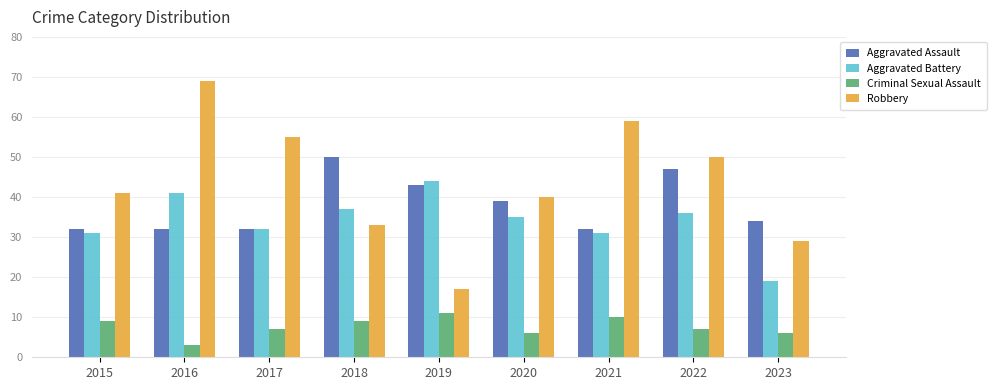

What is the average value of the Robbery series?

44